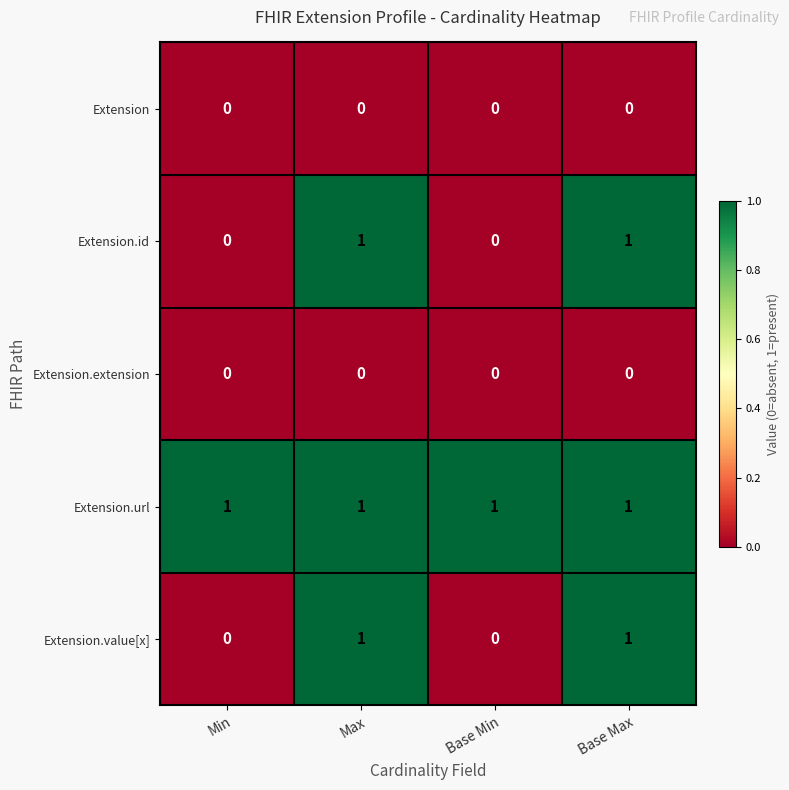

How many series are shown in this chart?

5